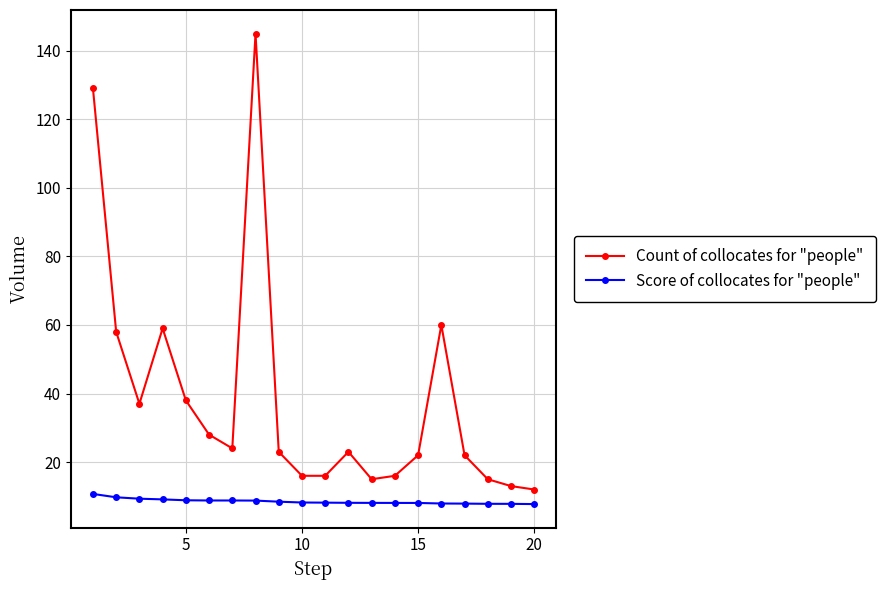

True or false: Count of collocates for "people" and Score of collocates for "people" cross at least once.

False